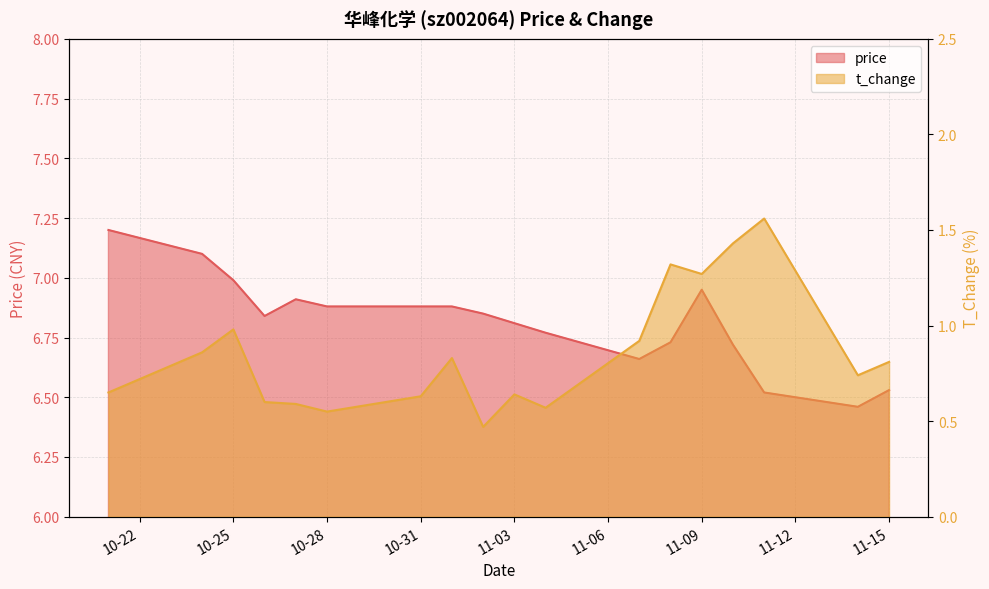

What is the highest value of the price series?

7.2